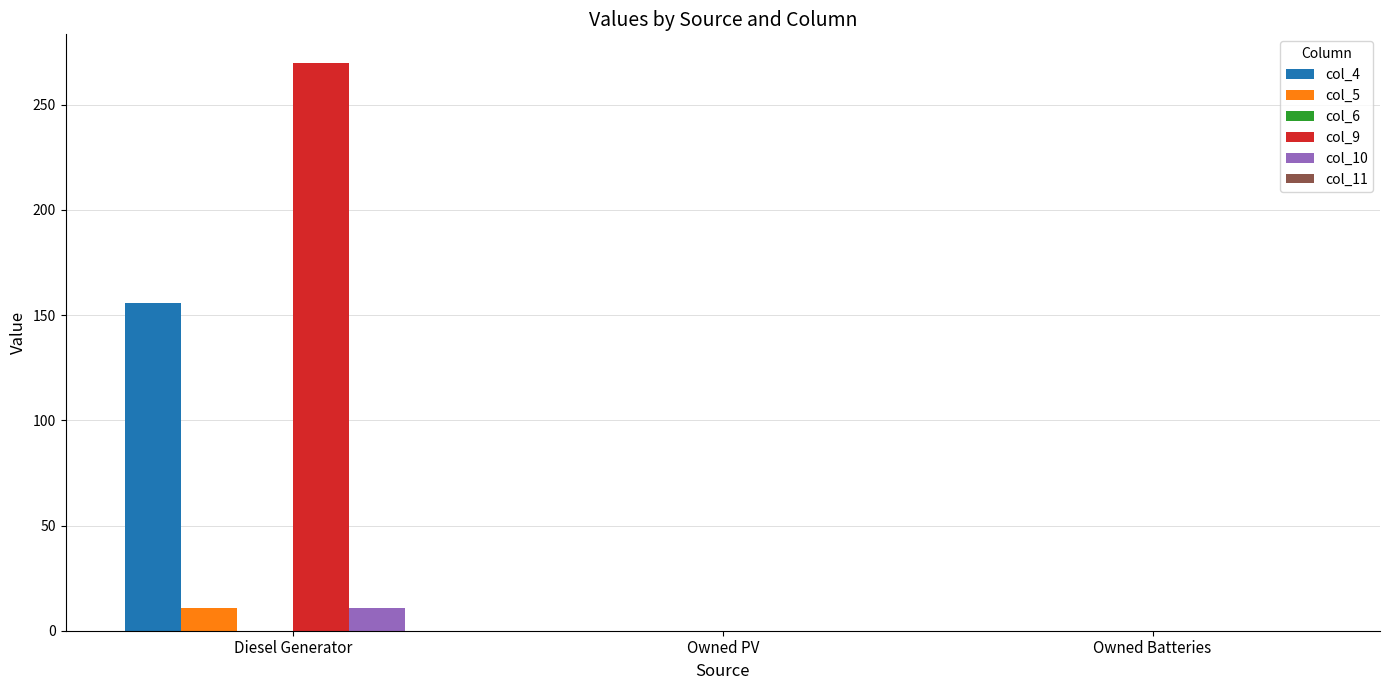

How many groups of bars are there?

3